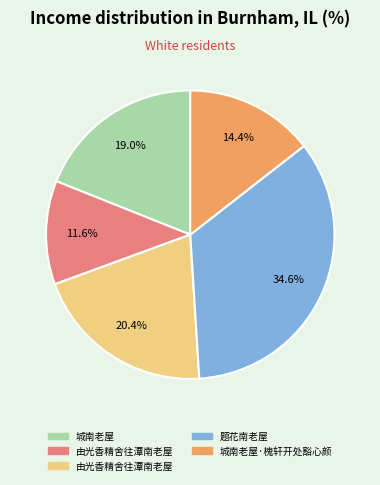

Is there any slice that represents more than half of the pie?

No